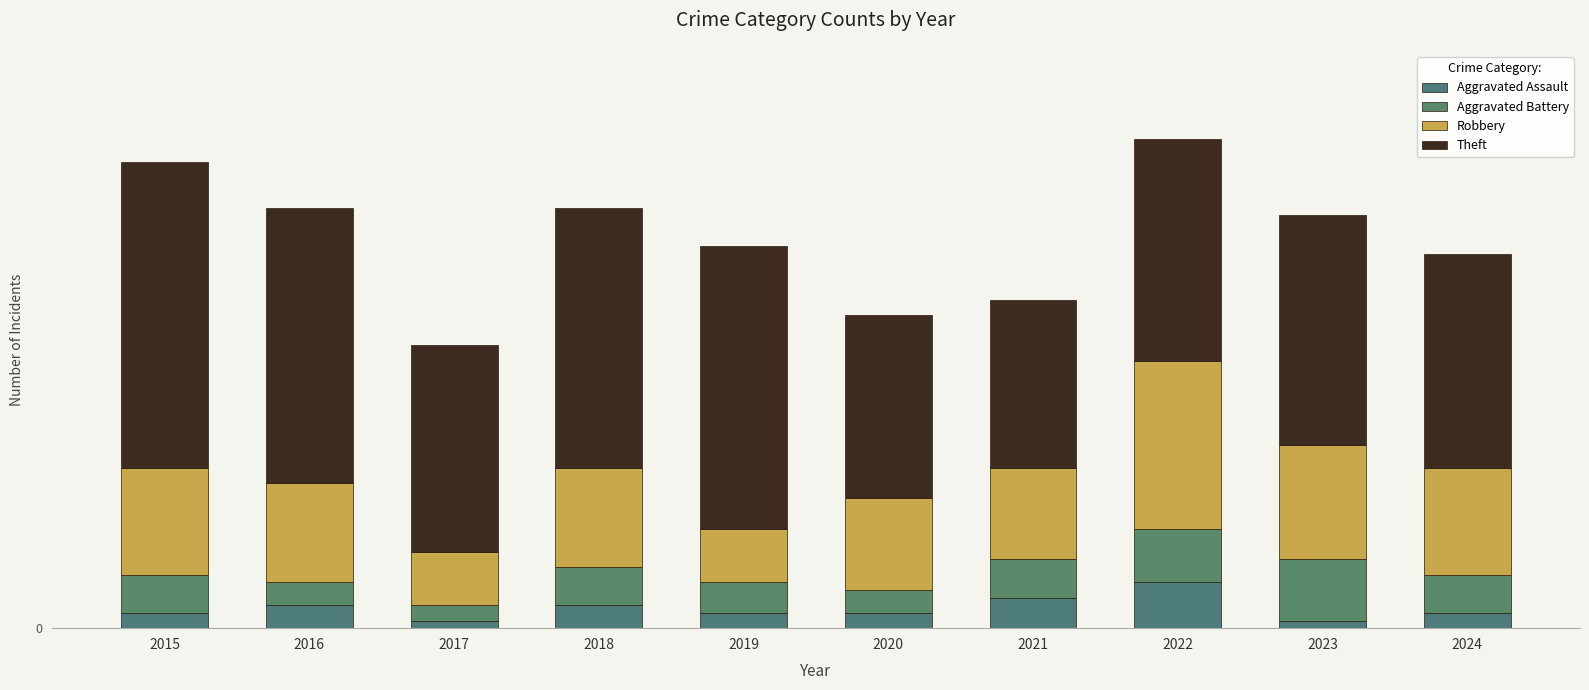

Does the chart contain any negative values?

No